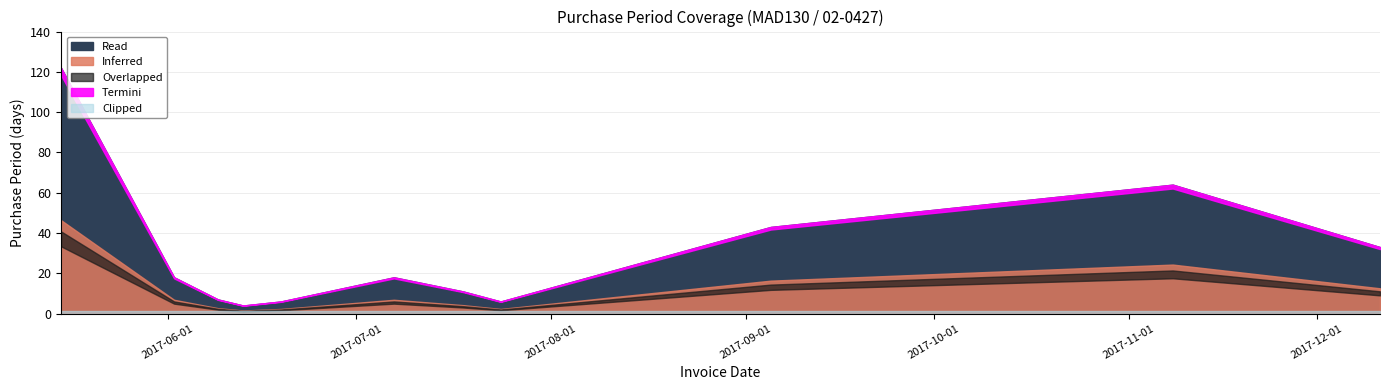

Which category has the lowest value across all series?

2017-06-13